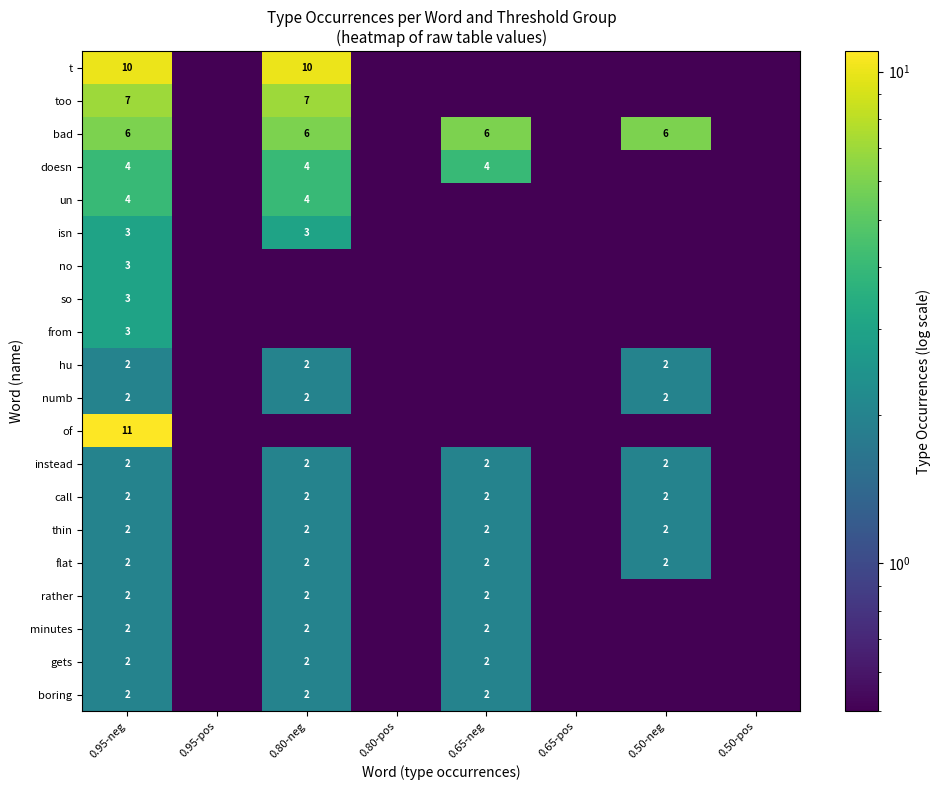

Is the value of bad at 0.80-neg greater than the value of gets at 0.80-neg?

Yes